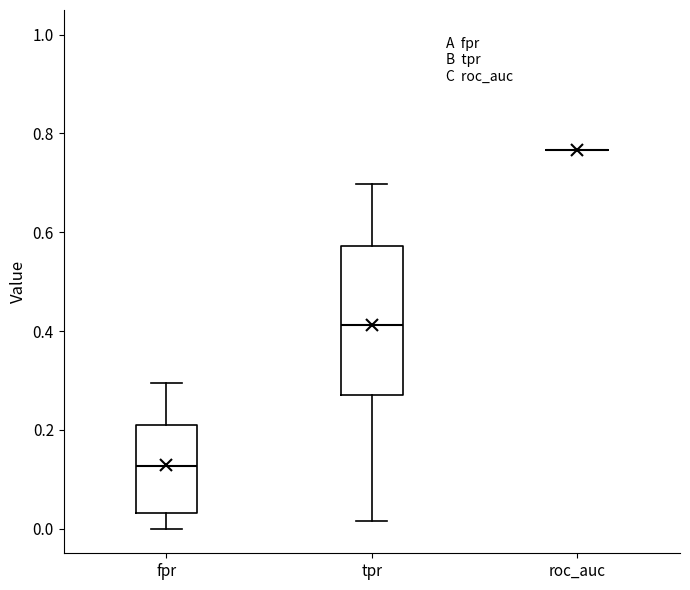

Reading left to right, read every box against the y-axis: the position of its median line, the range the box covers, and the ends of its whiskers. The values are not printed on the chart, so give them approximately, as read against the axis.

fpr: median 0.12, box 0.04 to 0.20, whiskers 0.00 to 0.30
tpr: median 0.42, box 0.26 to 0.58, whiskers 0.02 to 0.70
roc_auc: box collapsed to a line at 0.76, whiskers 0.76 to 0.76